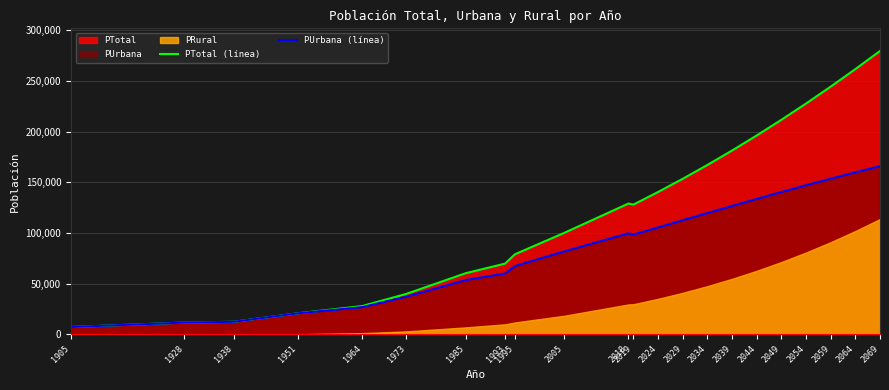

The value of PTotal (línea) at 2005 is 37680. True or false?

False